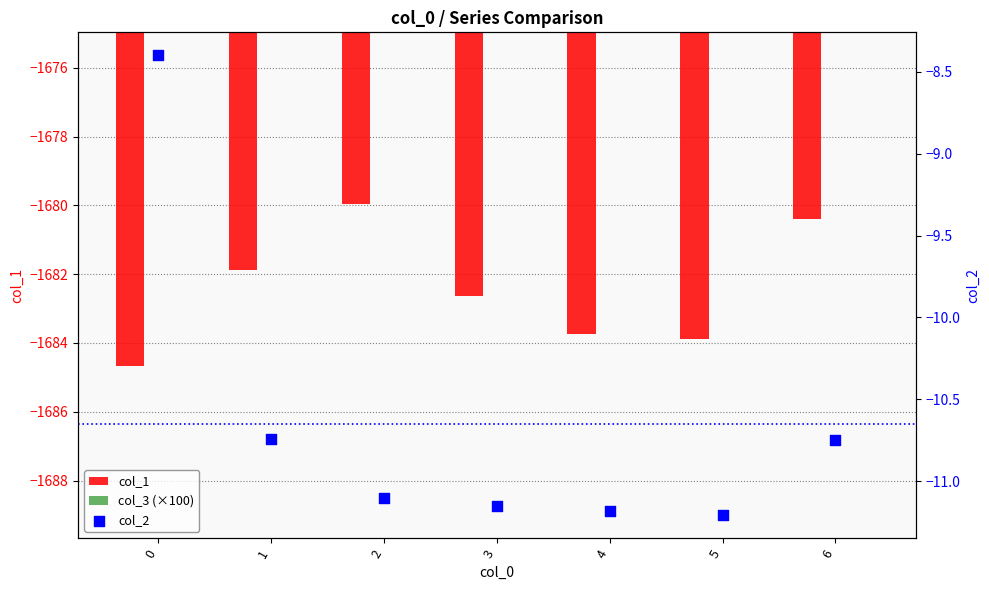

At how many categories does at least one series exceed -687?

7